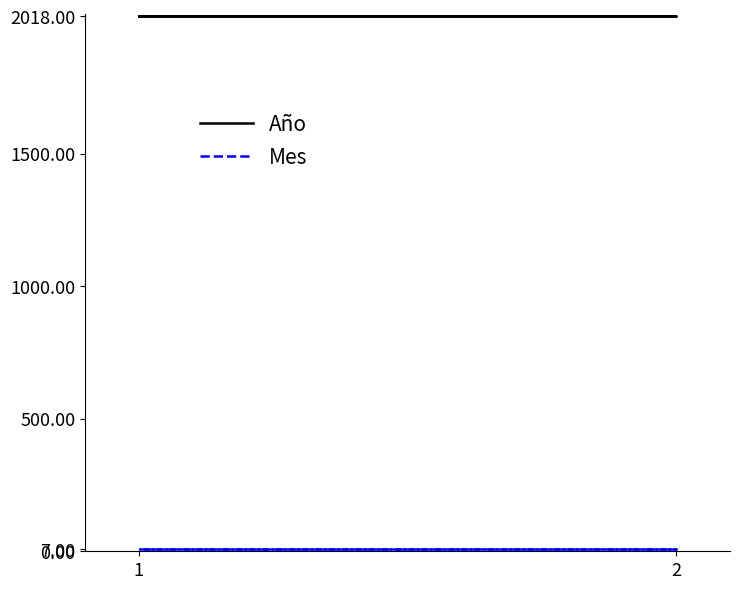

The value of Año at 1 is 2018. True or false?

True